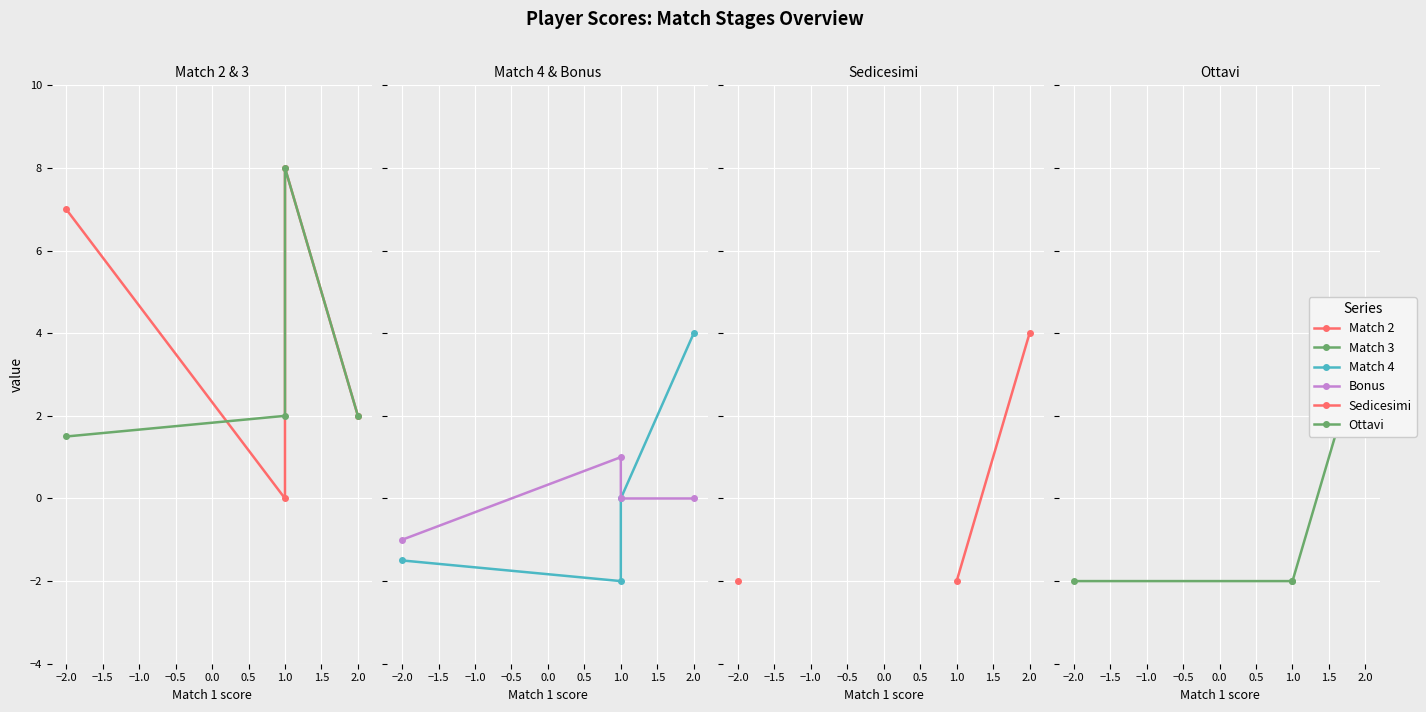

Which series has the largest total across all categories?

Match 2